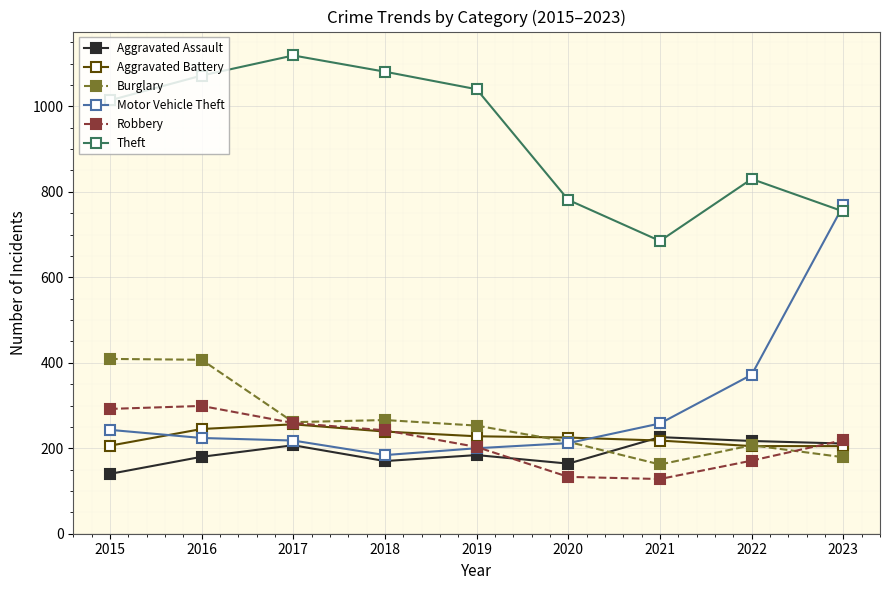

Between 2016 and 2017, which series saw the biggest shift?

Burglary